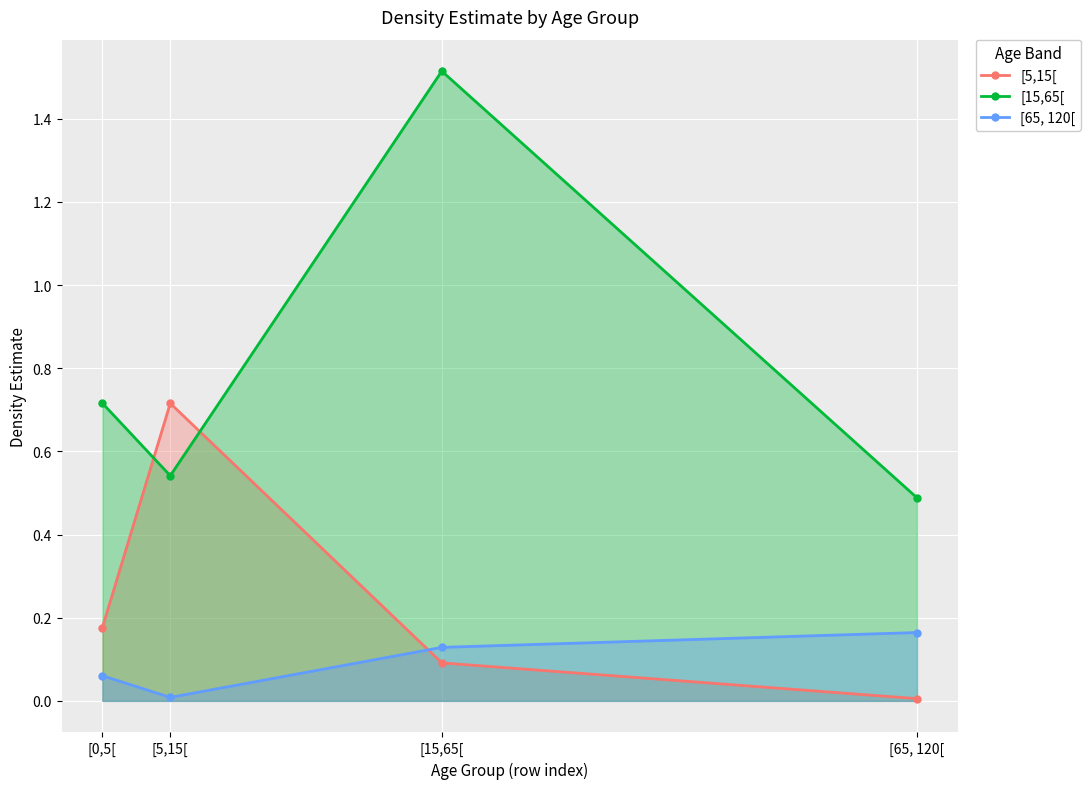

Is it true that [5,15[ equals 0.3 at [5,15[?

False